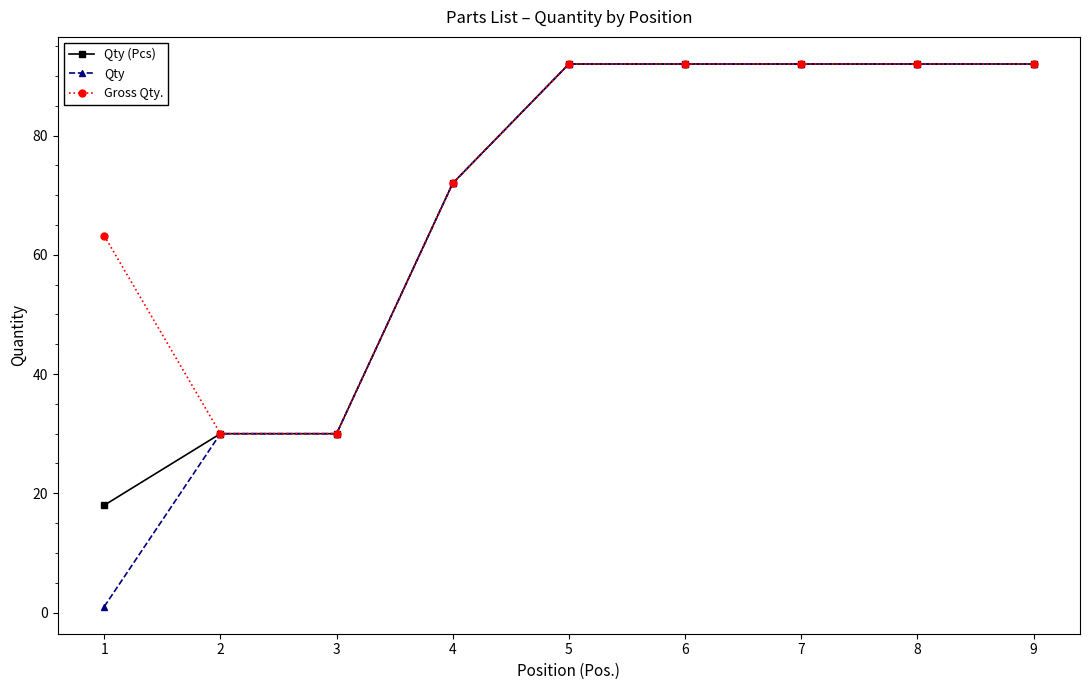

Reading left to right, extract all data points from this chart.

Qty (Pcs): 1=18.0	2=30.0	3=30.0	4=72.0	5=92.0	6=92.0	7=92.0	8=92.0	9=92.0
Qty: 1=1.0	2=30.0	3=30.0	4=72.0	5=92.0	6=92.0	7=92.0	8=92.0	9=92.0
Gross Qty.: 1=63.2	2=30.0	3=30.0	4=72.0	5=92.0	6=92.0	7=92.0	8=92.0	9=92.0